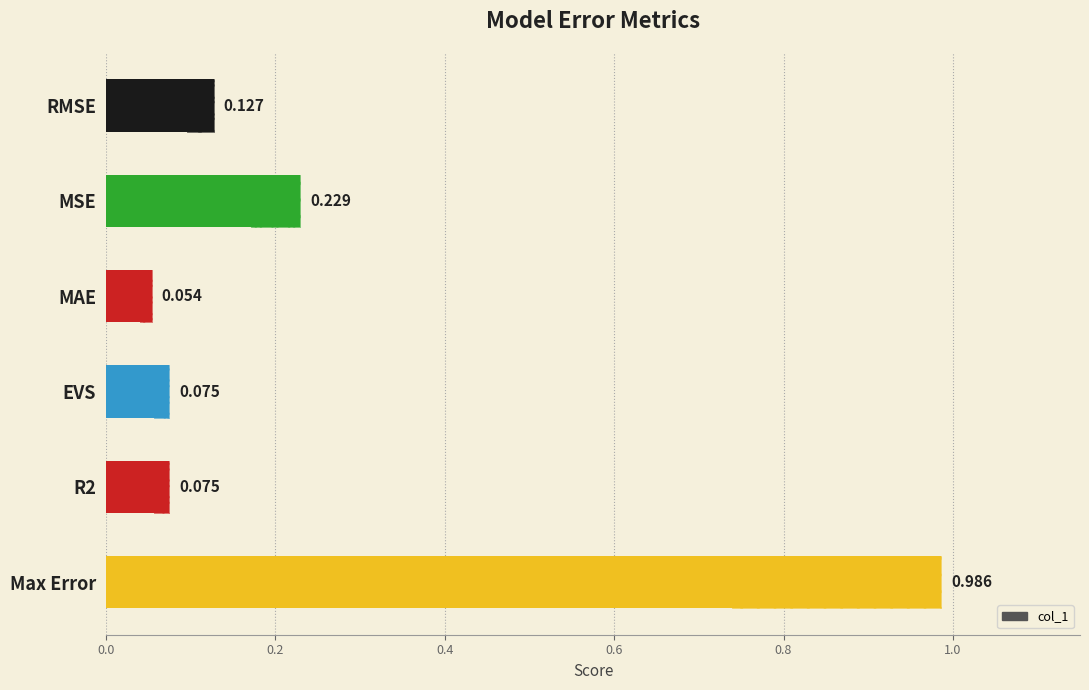

What is the value of the 6th bar from the left?

1.0